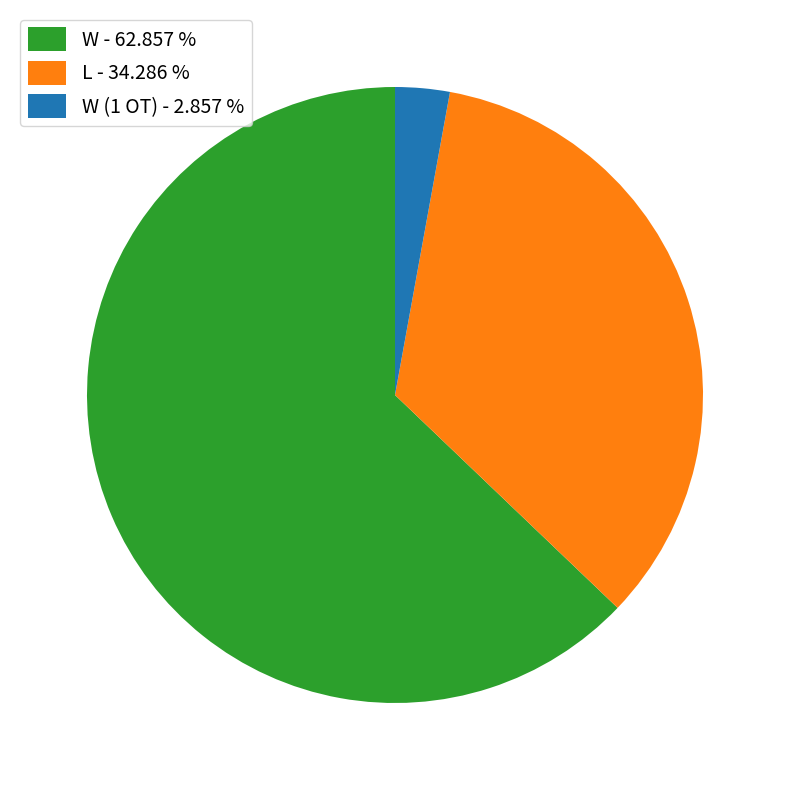

Combined, do W - 62.857 % and W (1 OT) - 2.857 % account for over 50%?

Yes